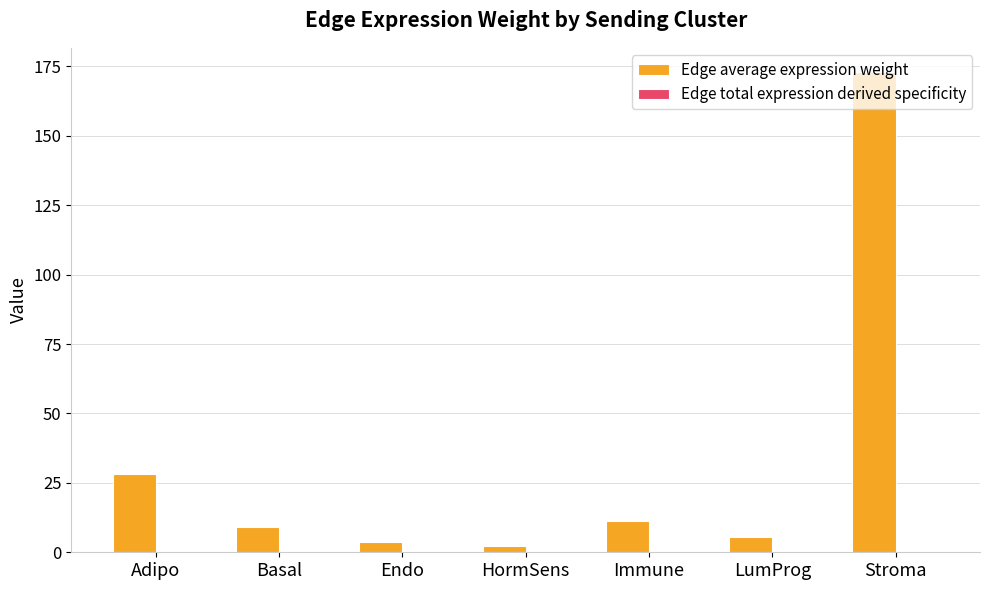

At which category is the sum across all series the highest?

Stroma